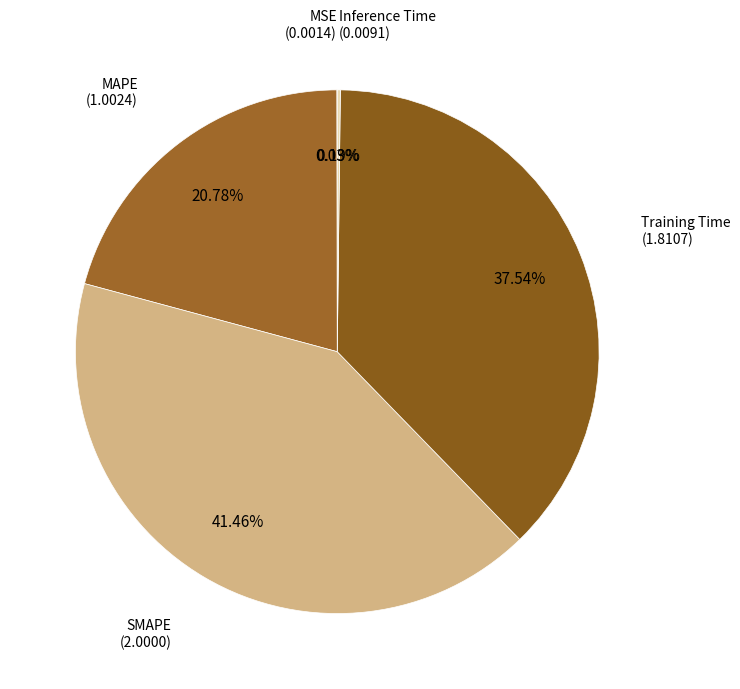

Is it true that Training Time is 51% of the pie?

False